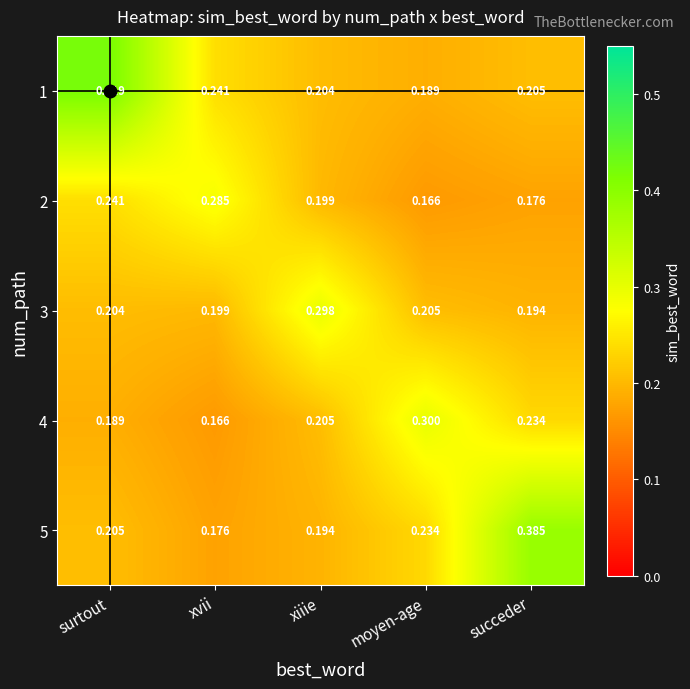

Is the value of 3 at surtout greater than the value of 1 at succeder?

No